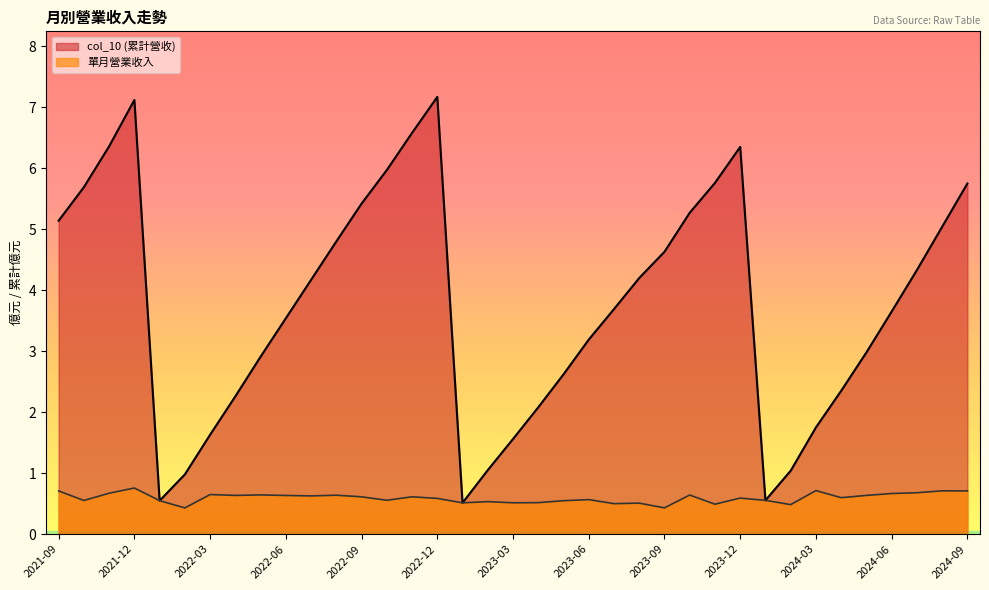

What is the difference between the second highest and minimum values in the 單月營業收入 series?

0.3